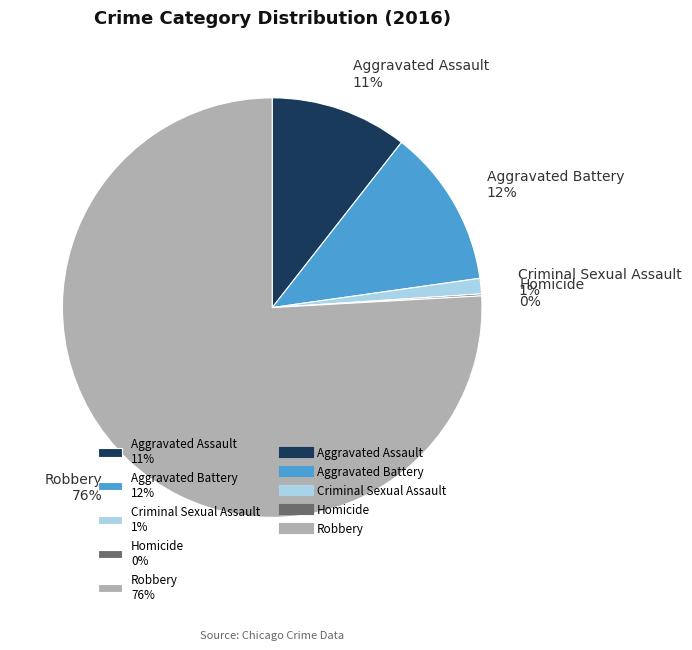

Is Robbery 76% the majority of the pie?

Yes